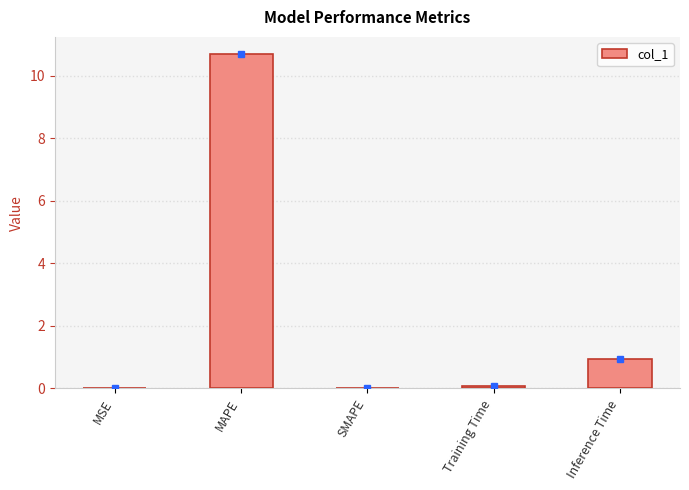

Is it true that the value at SMAPE is 0.0?

True